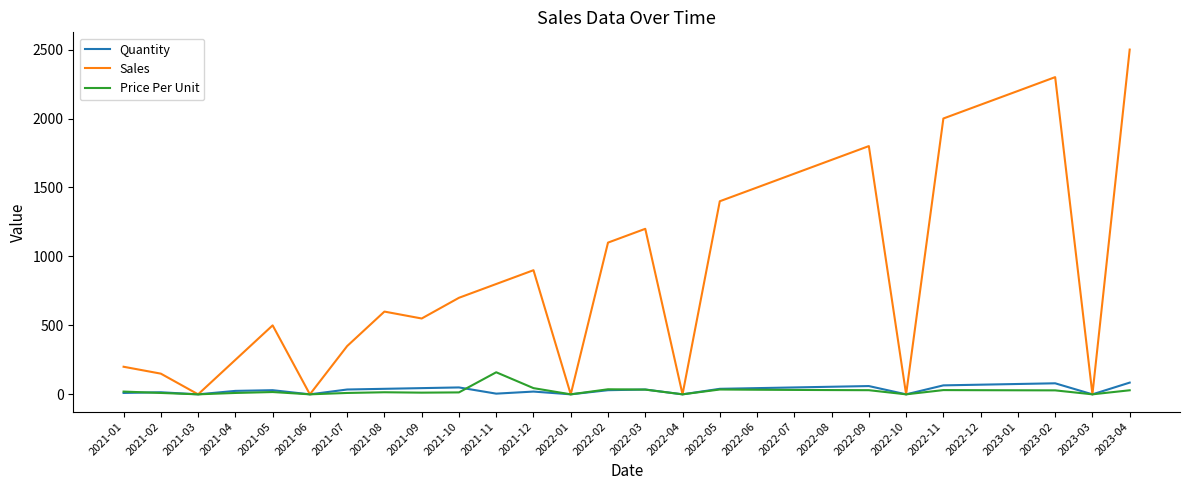

How many lines are shown in the chart?

3